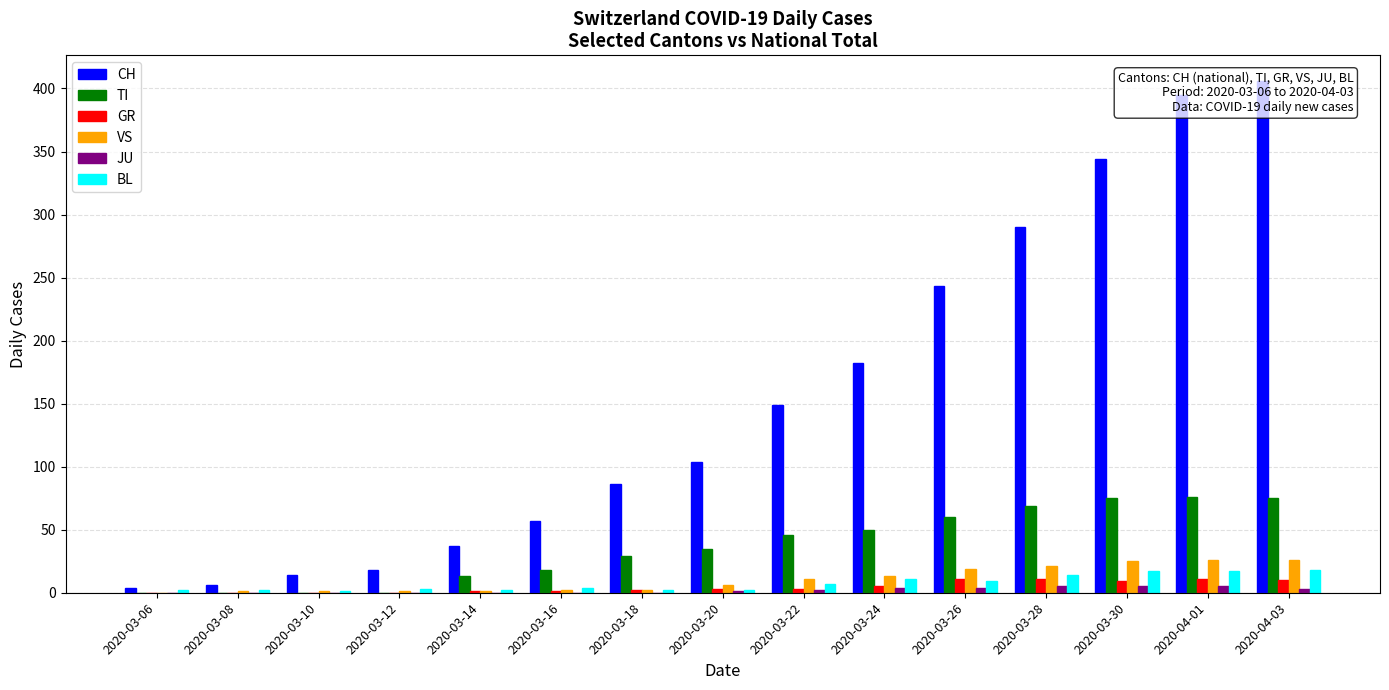

At how many categories does at least one series exceed 40?

10